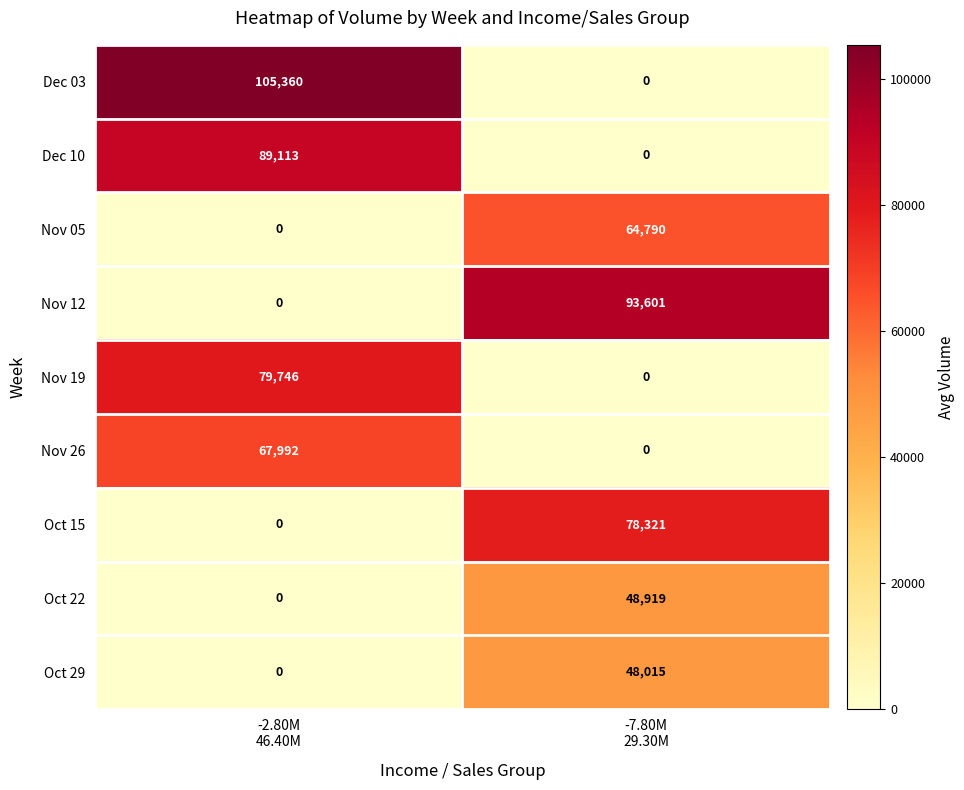

Which series has the widest spread of values?

Dec 03